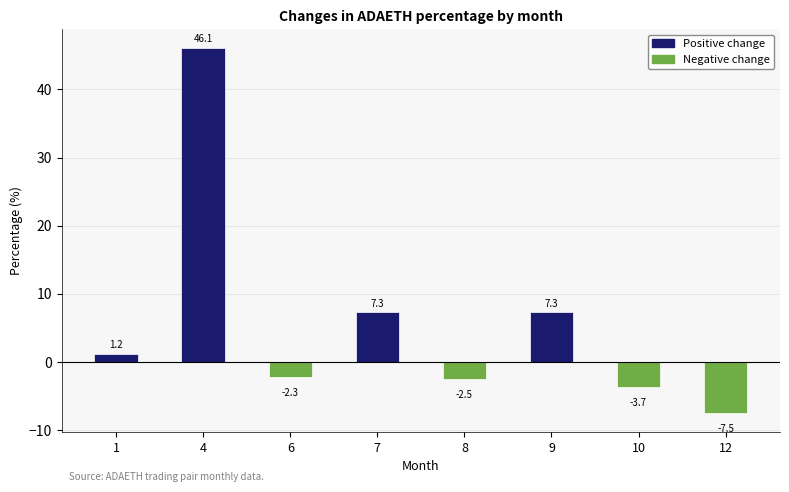

What is the difference between the second highest and minimum values?

14.9